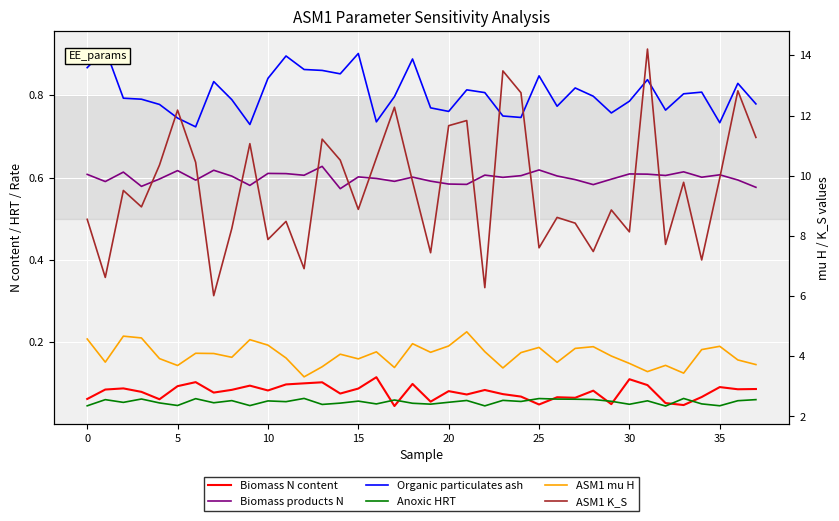

True or false: Biomass N content has a value of 0.0 at 25.

False